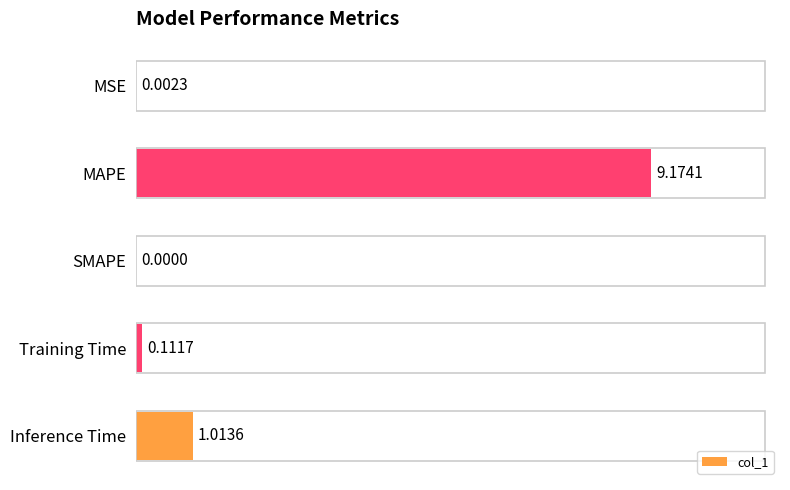

What is the change in value from MSE to MAPE?

+9.2